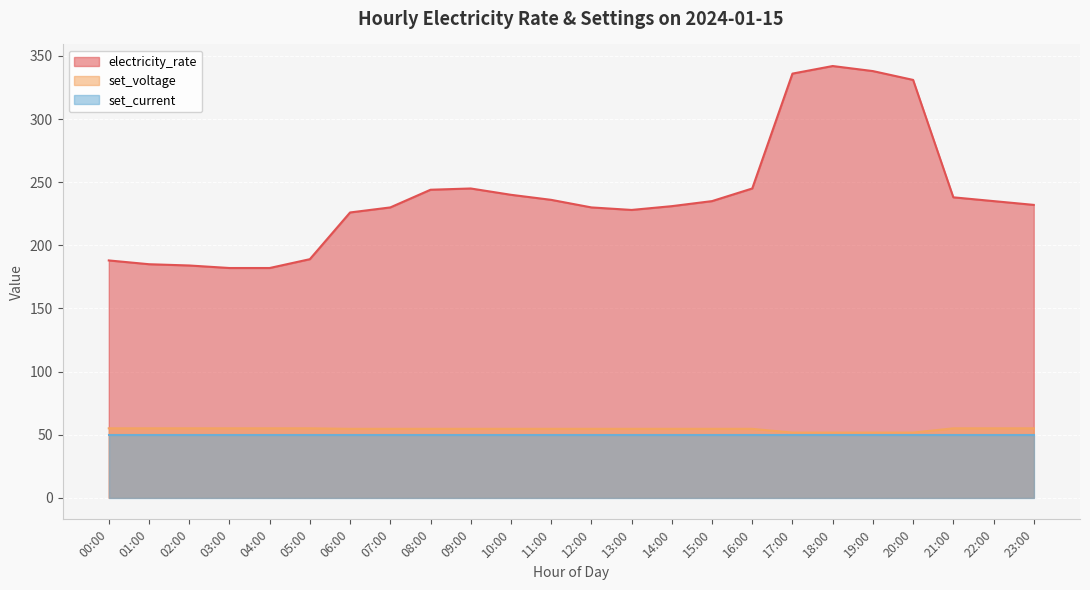

At which label does electricity_rate reach its minimum?

03:00